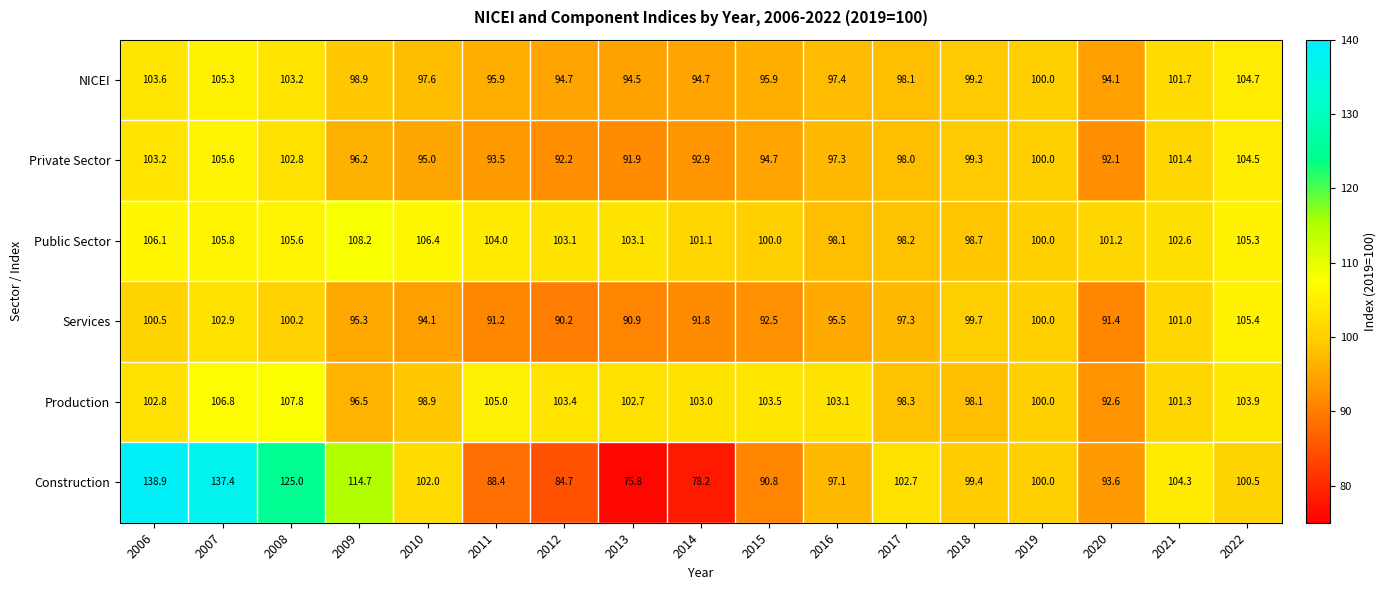

Which series has the largest total across all categories?

Public Sector